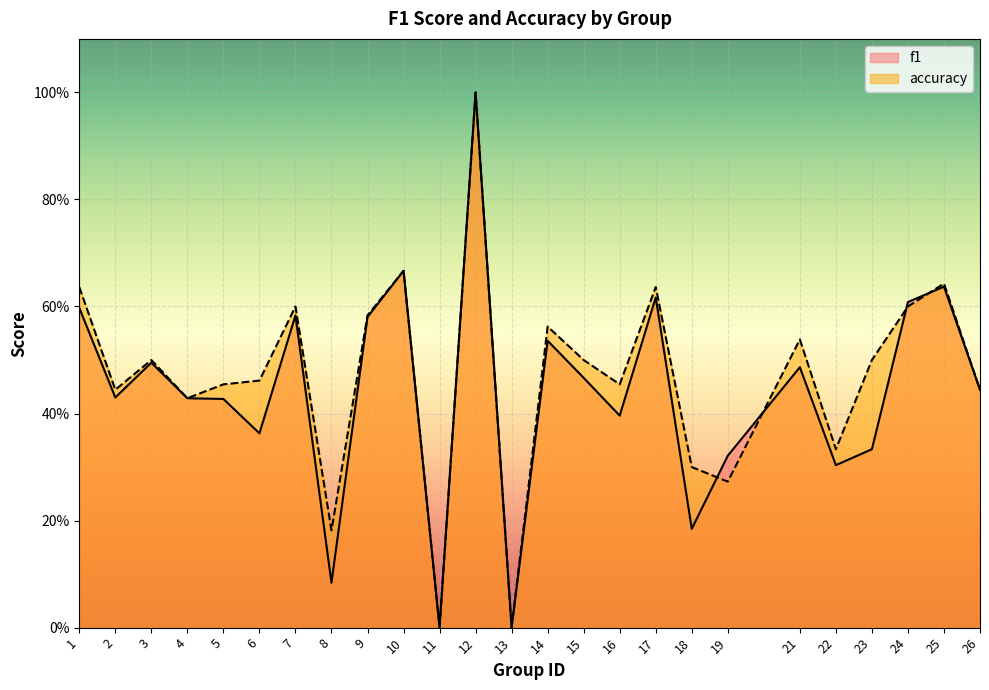

Which series has the largest total across all categories?

accuracy